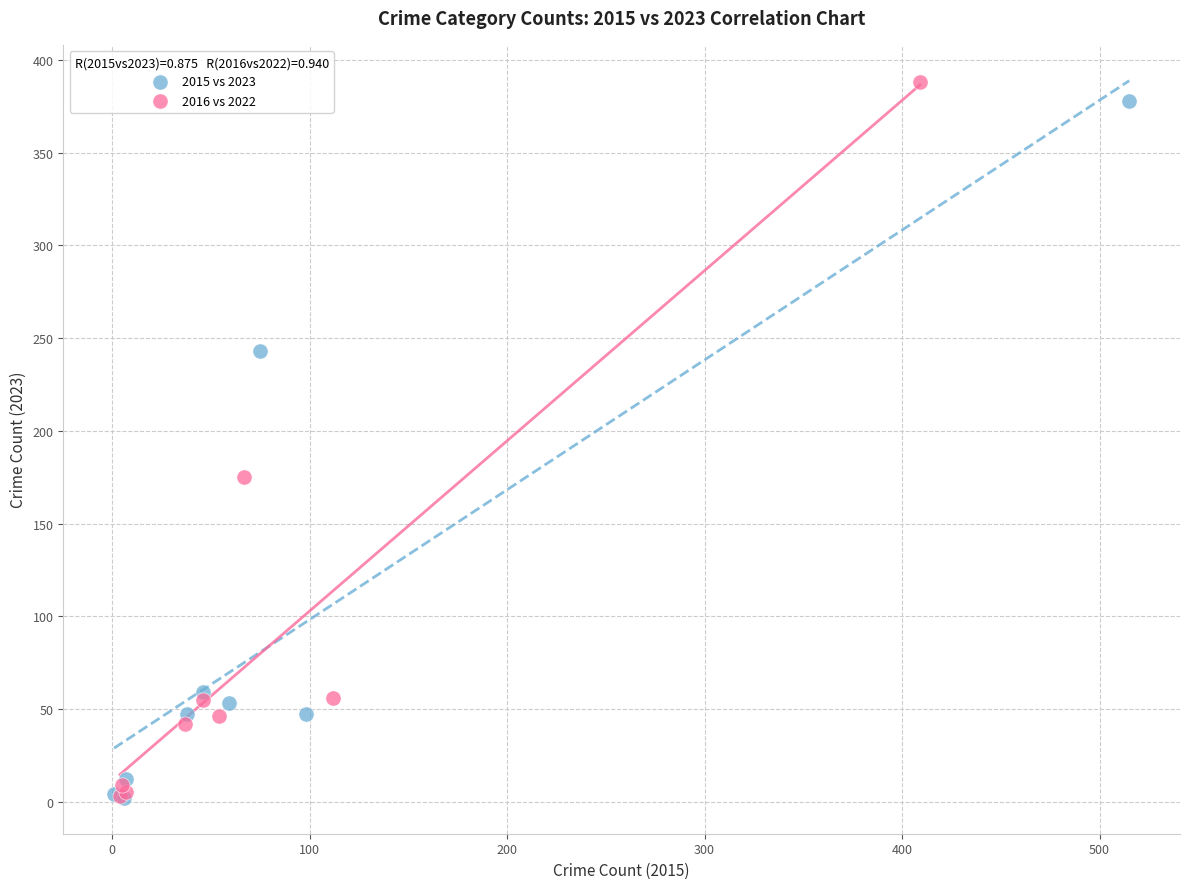

What are all the series names shown in the legend?

2015 vs 2023, 2016 vs 2022